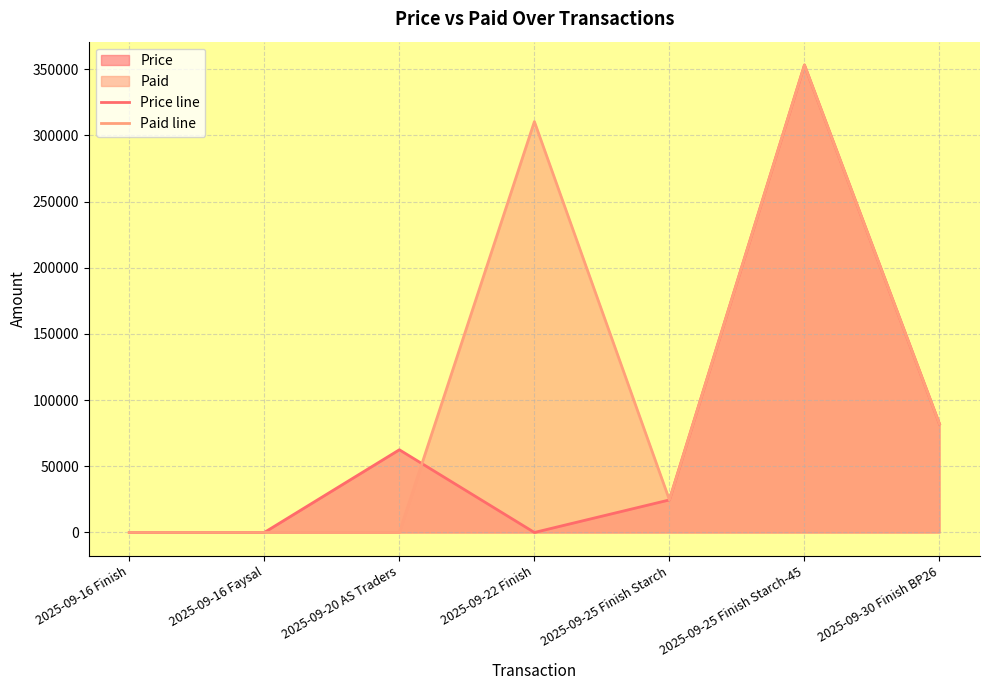

Which category has the highest value across all series?

2025-09-25 Finish Starch-45